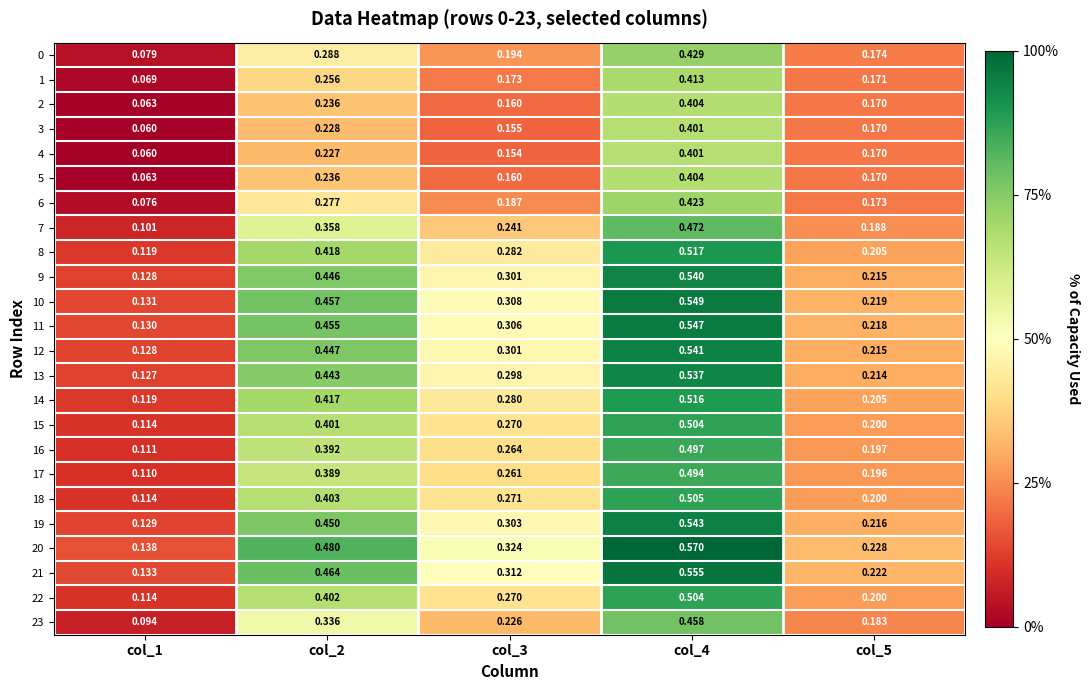

Is the value of 23 at col_1 greater than the value of 11 at col_3?

No